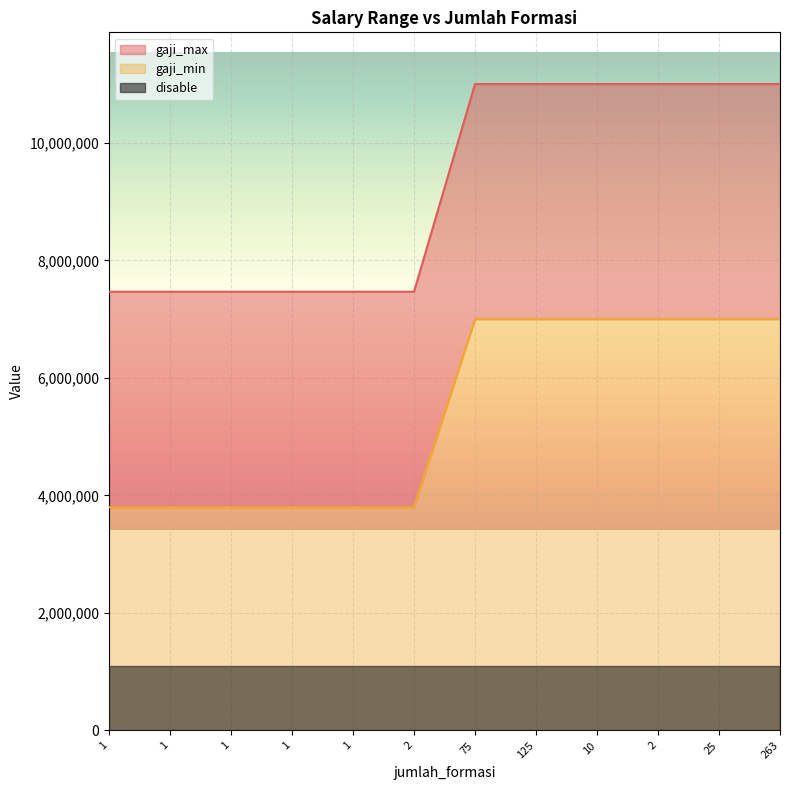

What is the value of the gaji_min point at the 5th from the left?

7466176